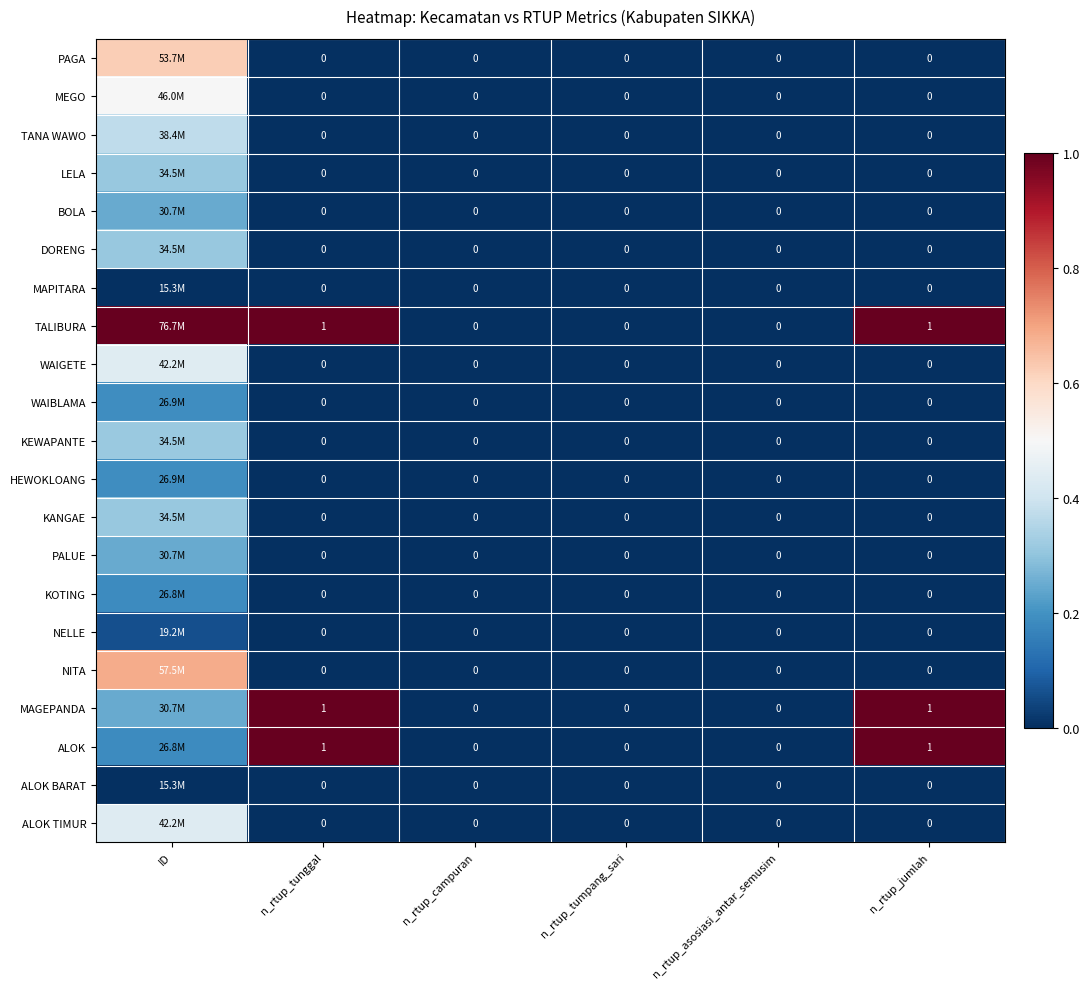

What is the difference between the WAIGETE values at ID and n_rtup_tunggal?

0.4